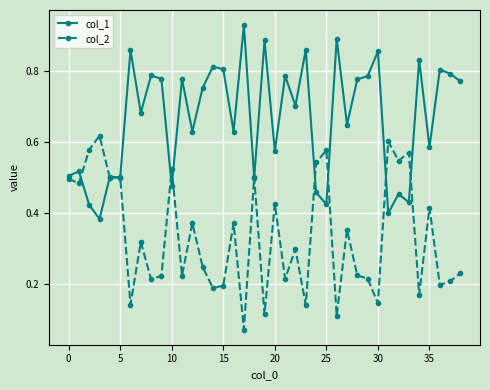

Rank the series by their maximum value, from lowest to highest.

col_2, col_1